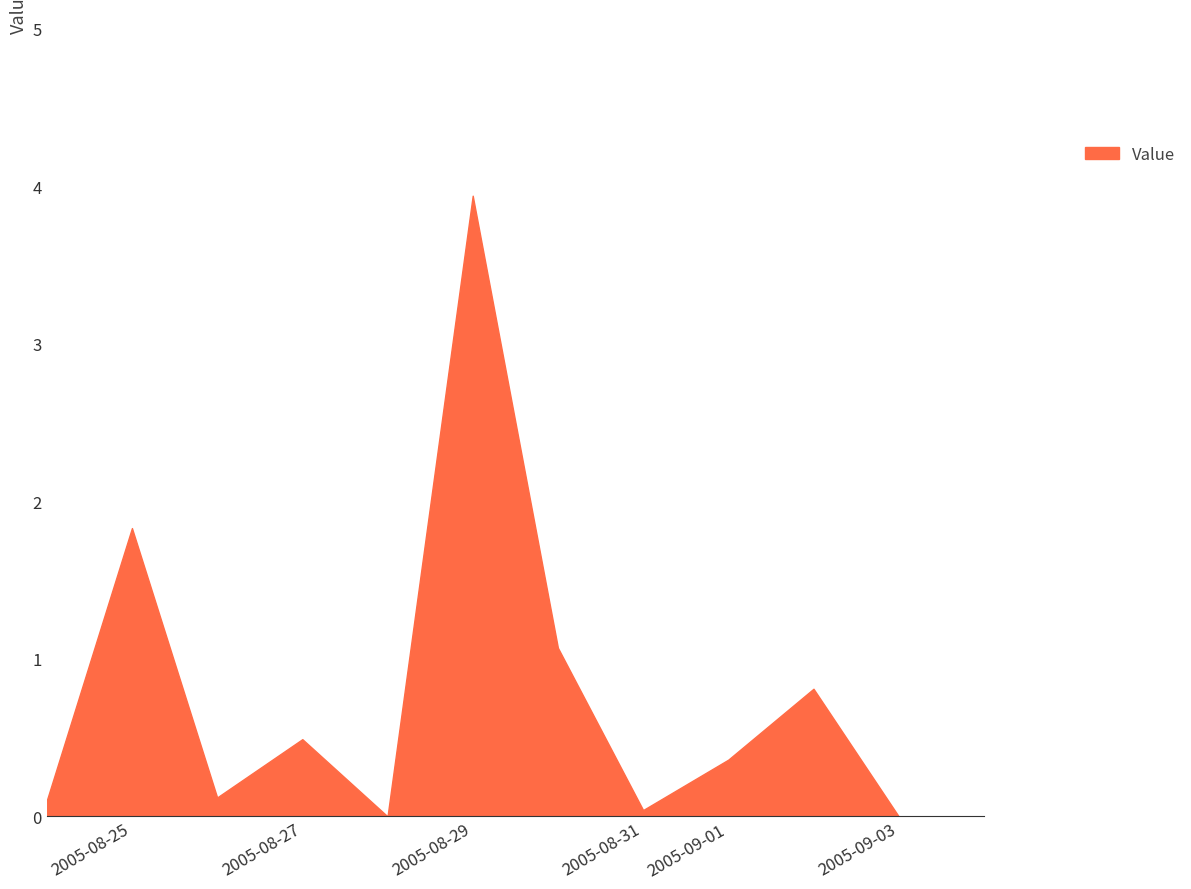

What is the difference between the maximum and minimum values?

3.9